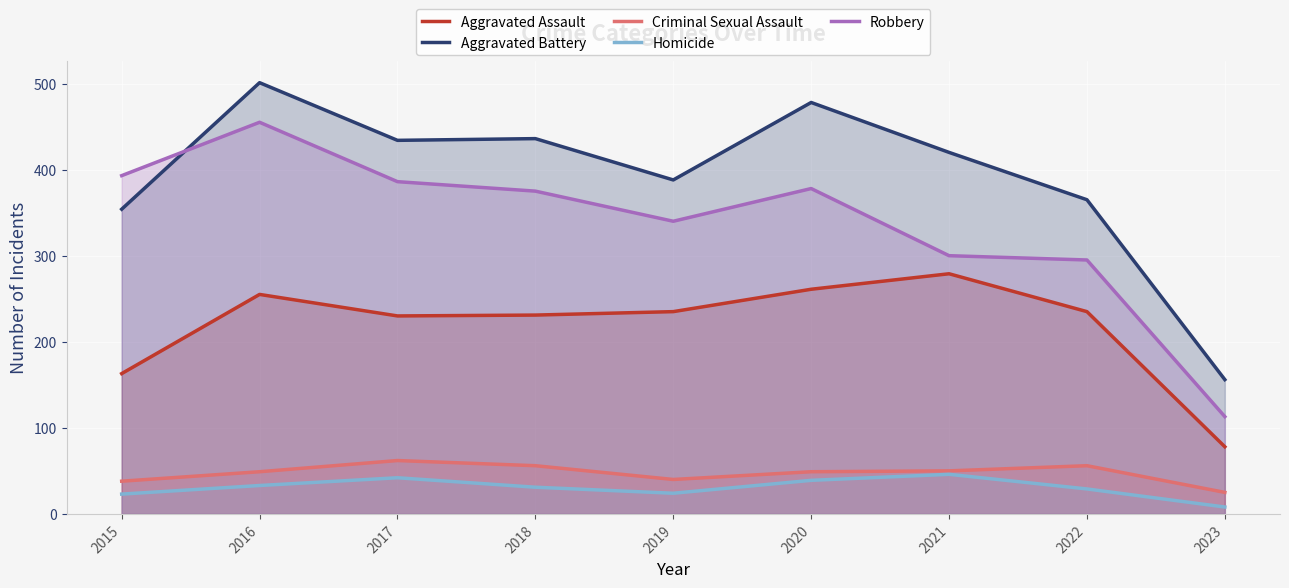

What are all the series names shown in the legend?

Aggravated Assault, Aggravated Battery, Criminal Sexual Assault, Homicide, Robbery